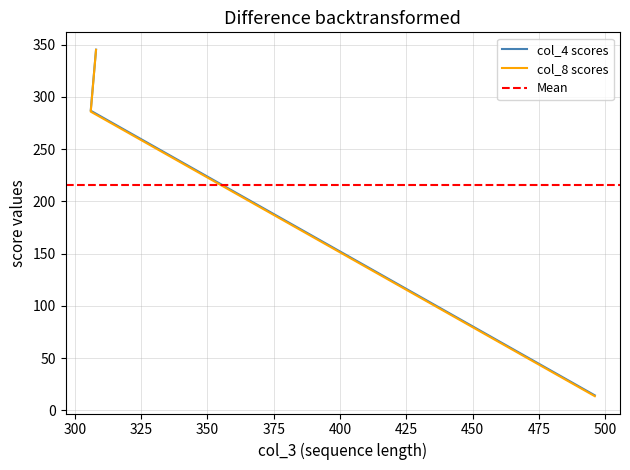

Is this an area chart (filled region under the line)?

No